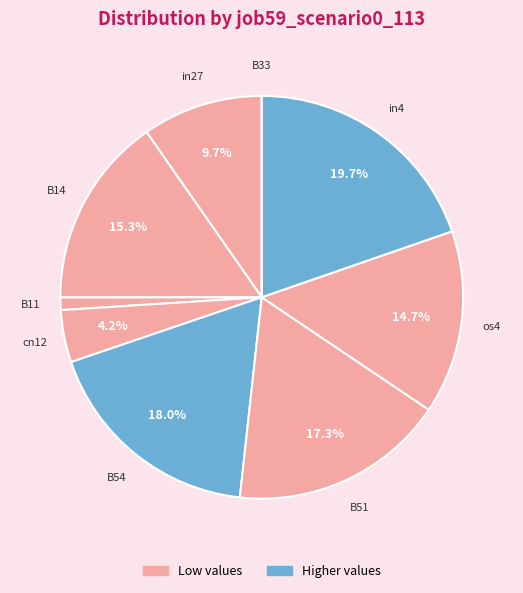

Is there a majority slice in this chart?

No